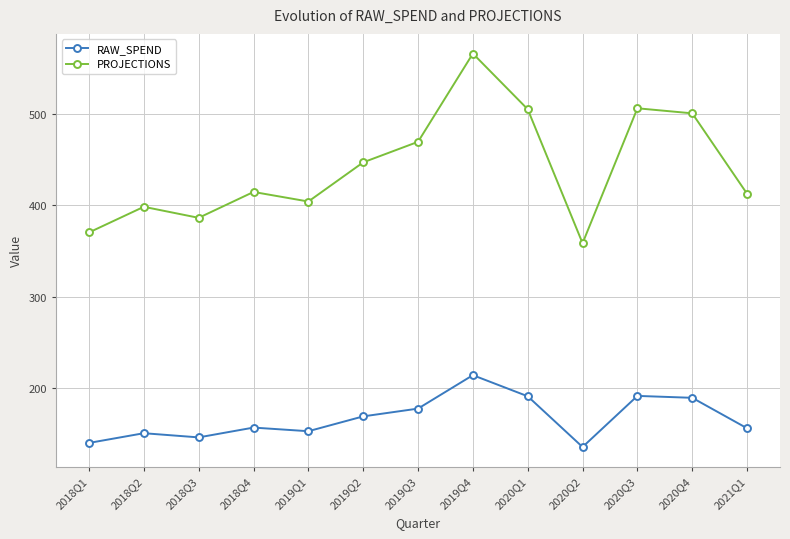

How many data points in PROJECTIONS are less than 414?

6